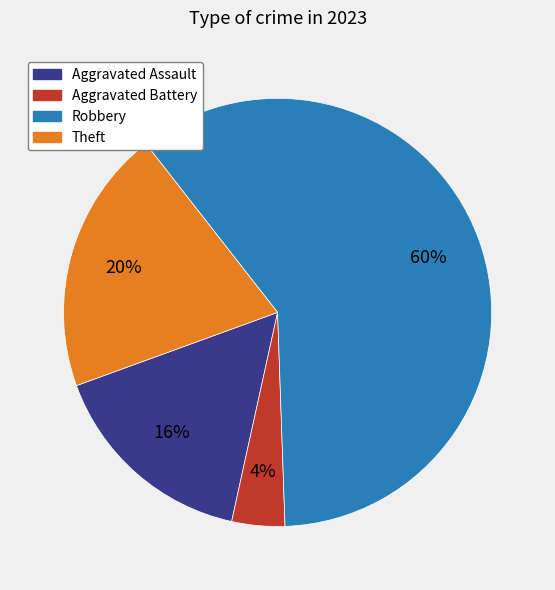

Is there any slice that represents more than half of the pie?

Yes